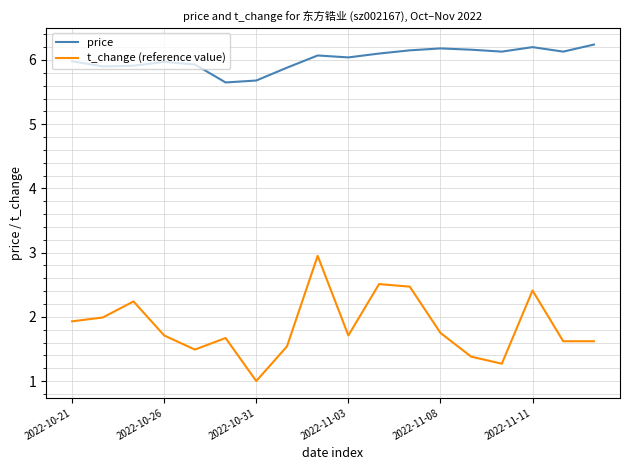

True or false: t_change (reference value) and price cross at least once.

False